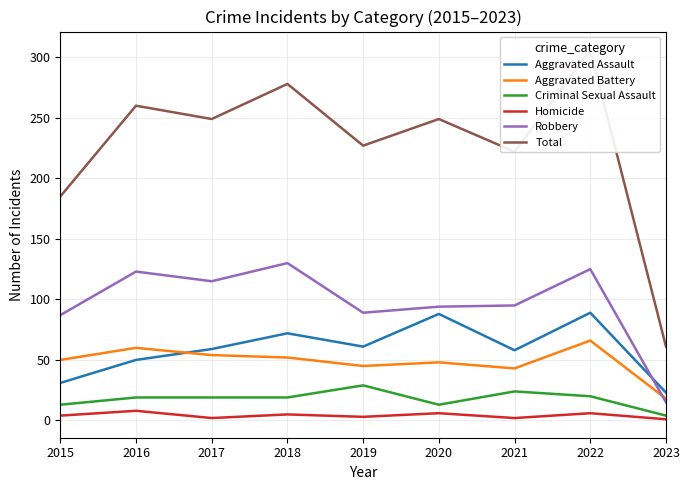

What is the maximum value shown in the chart?

306